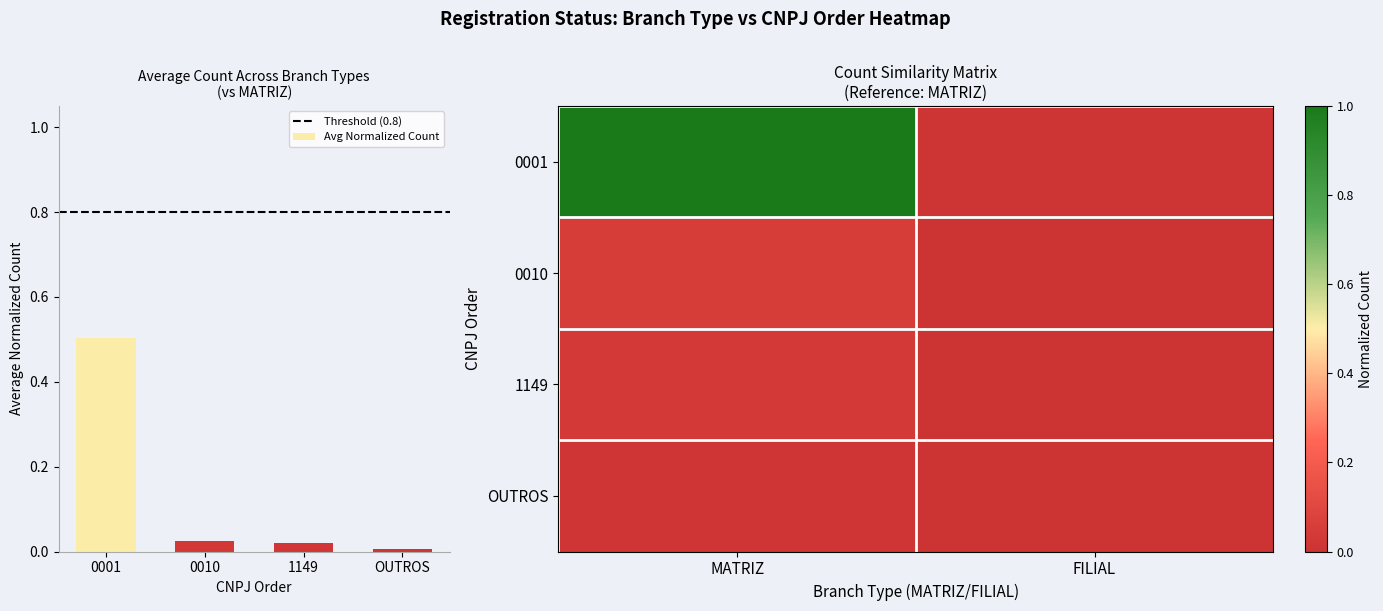

Between 1149 and 0010, which is larger?

0010